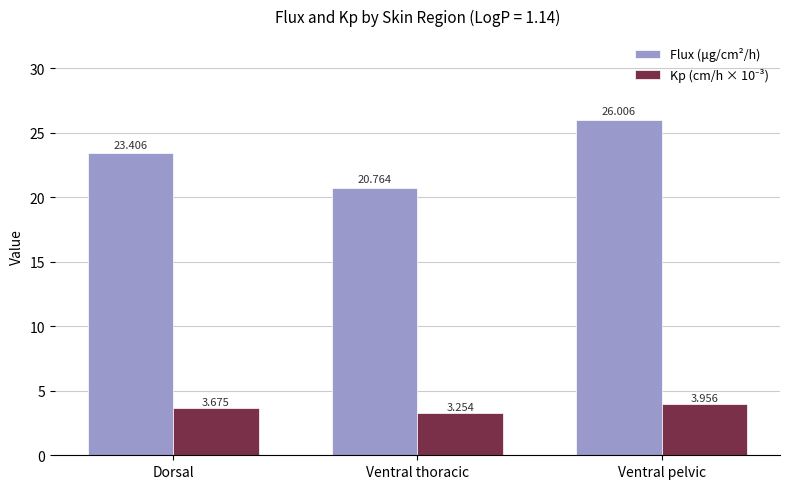

The value of Flux (μg/cm²/h) at Dorsal is 10.6. True or false?

False